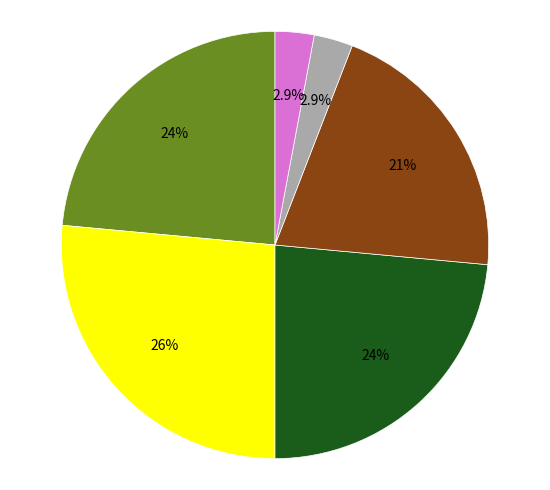

Is there any slice that represents more than half of the pie?

No